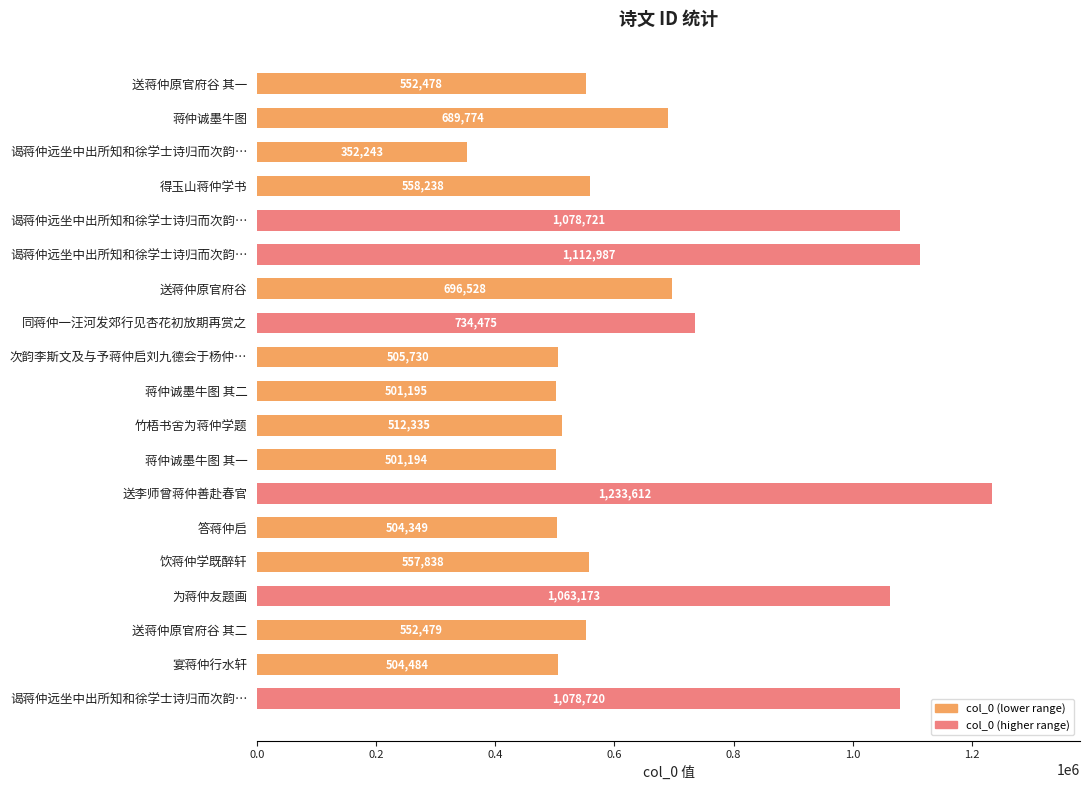

Which category has the highest value across all series?

送李师曾蒋仲善赴春官